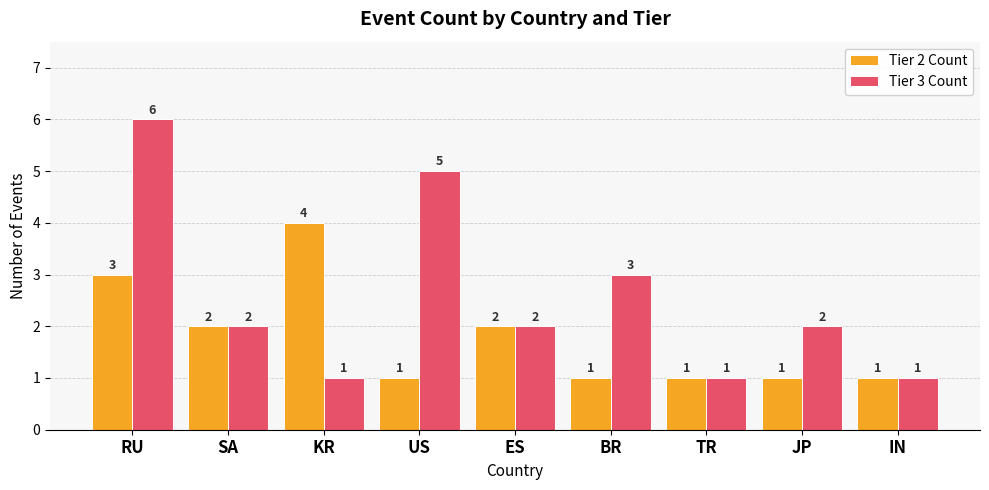

Reading left to right, what are all the values shown in this chart?

Tier 2 Count: 3	2	4	1	2	1	1	1	1
Tier 3 Count: 6	2	1	5	2	3	1	2	1